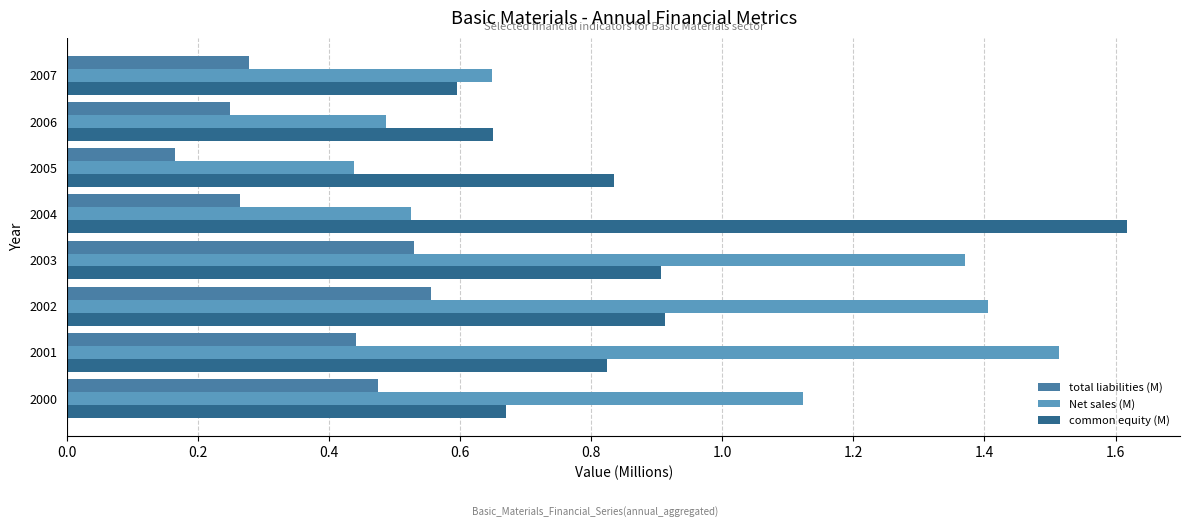

Which series has the largest range (max minus min)?

Net sales (M)